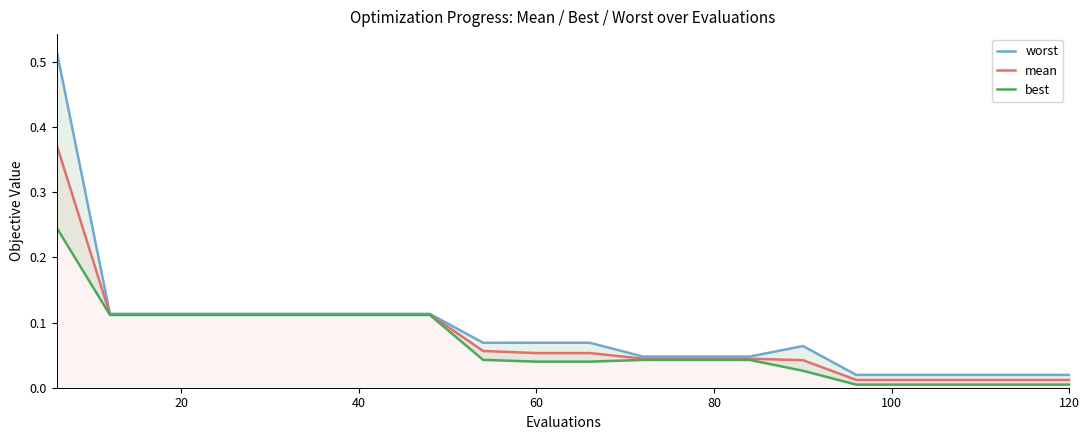

The worst series shows 0.2 at 40. True or false?

False